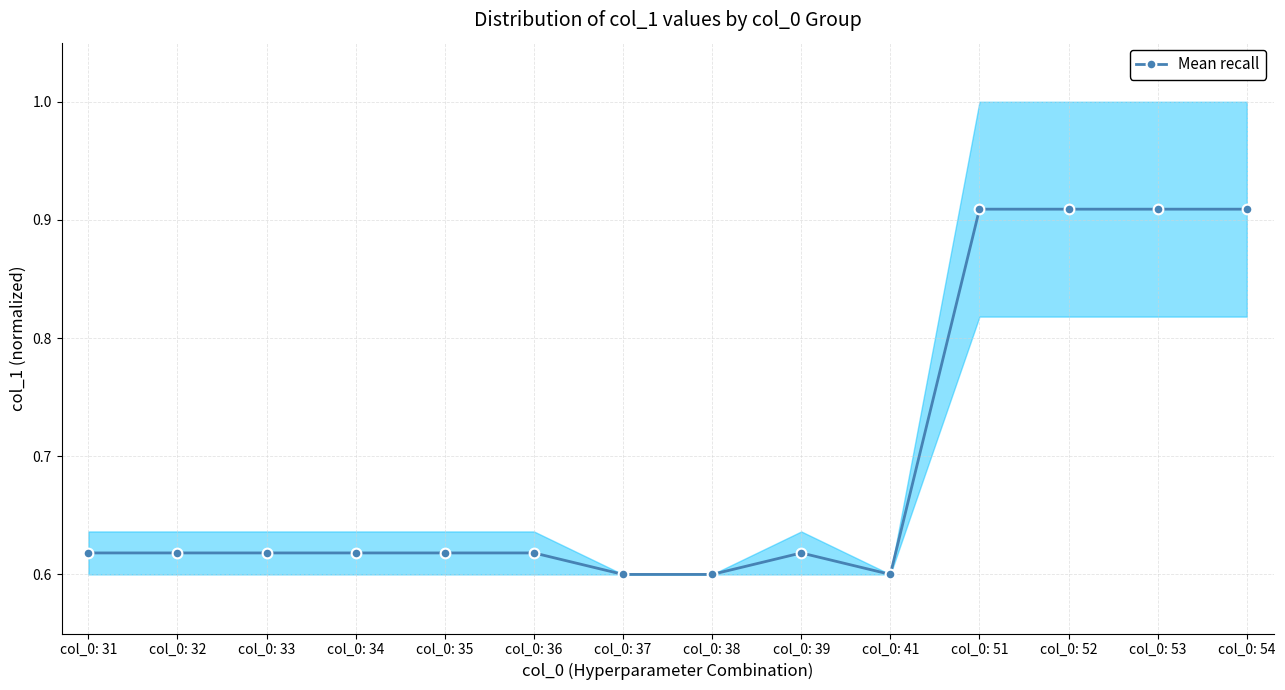

Is it true that the value at col_0: 51 is 0.2?

False